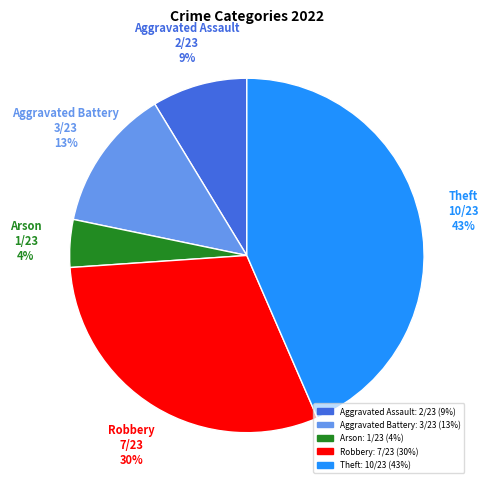

To the nearest percent, what portion does Robbery represent?

30%